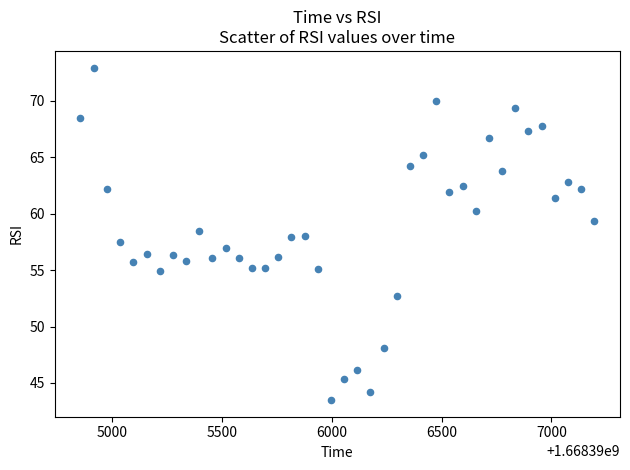

What is the range of Y values (max minus min)?

29.5